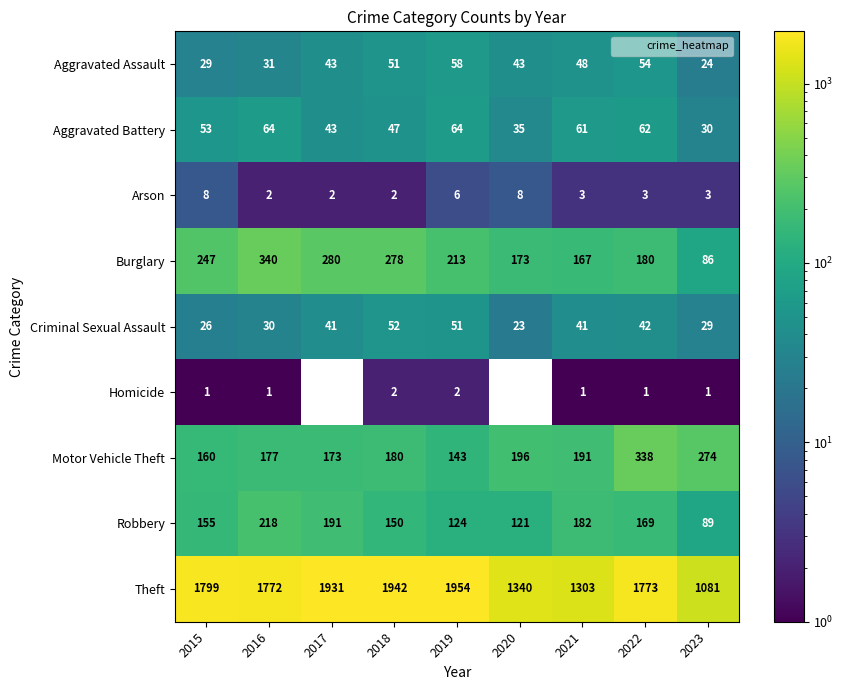

At how many categories does at least one series exceed 1939?

2